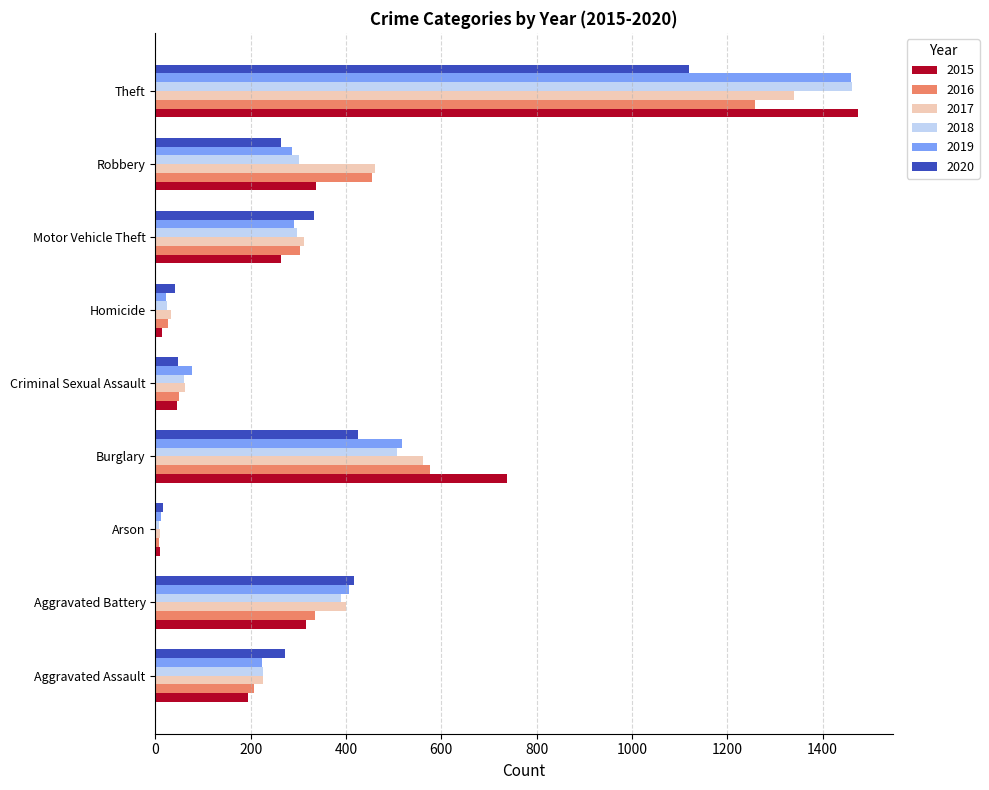

The value of 2020 at Aggravated Battery is 90. True or false?

False